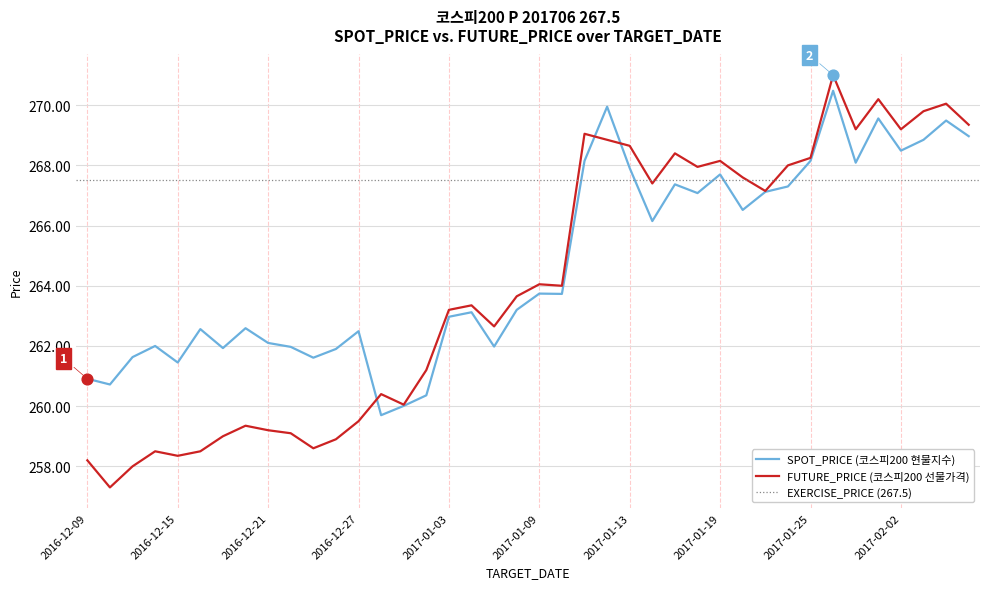

What is the total value across all series at 2017-01-02?

521.6